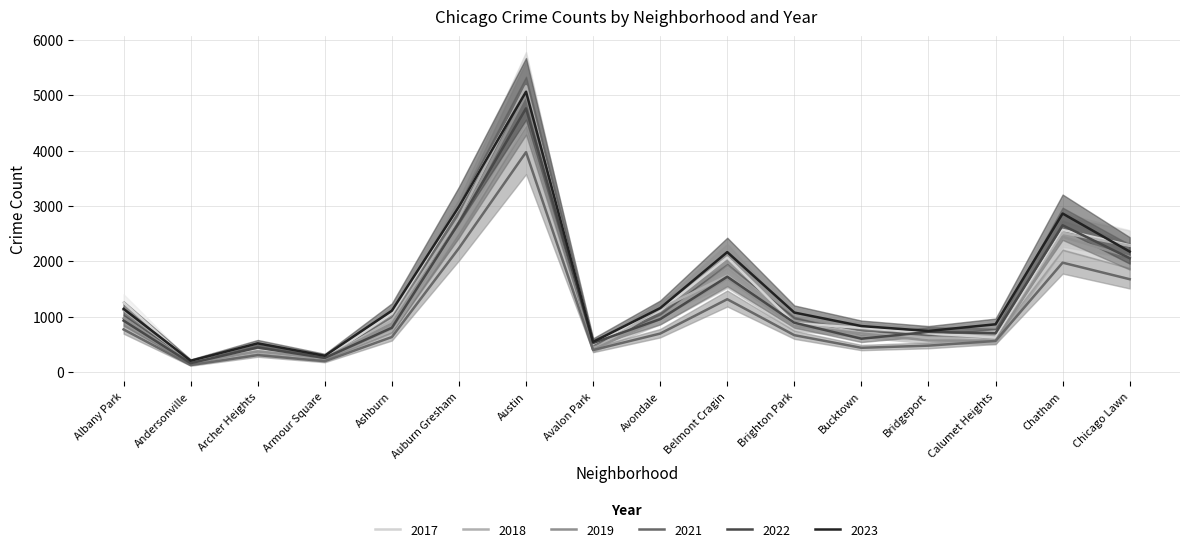

At which label does 2022 reach its peak?

Austin